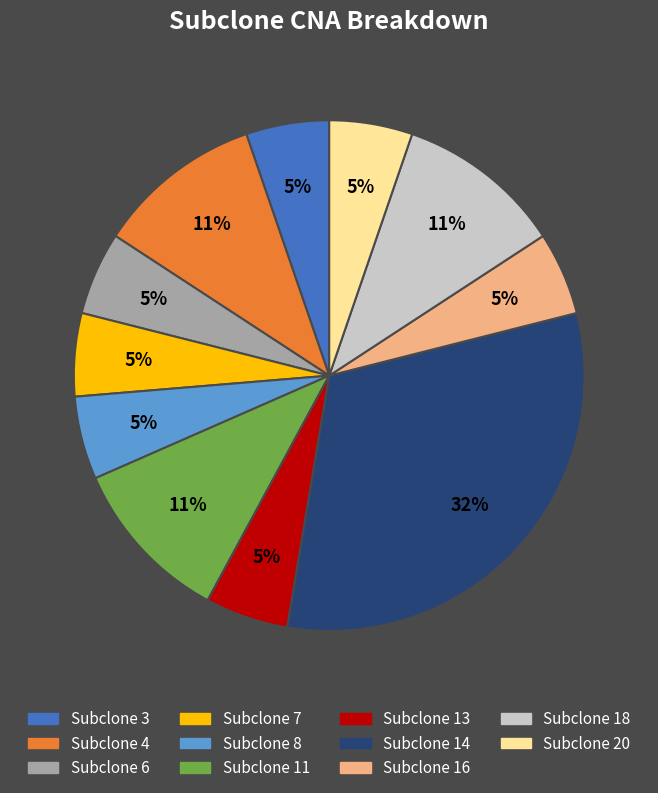

How many slices are in this pie chart?

11